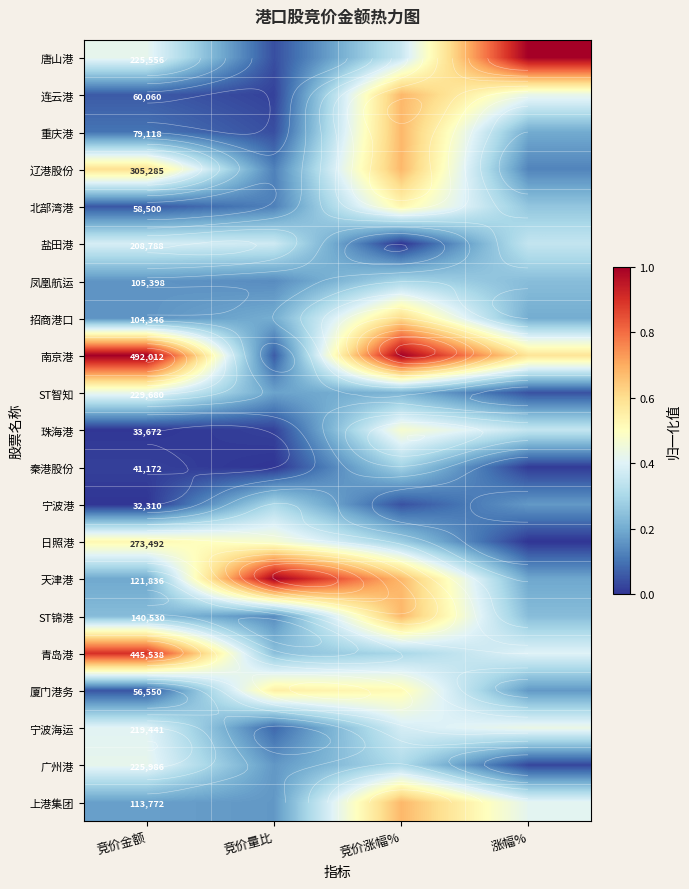

List the series in order of their peak value, highest first.

唐山港, 南京港, 天津港, 青岛港, 连云港, 重庆港, 辽港股份, ST锦港, 上港集团, 招商港口, 厦门港务, 北部湾港, 日照港, 珠海港, 宁波海运, ST智知, 广州港, 盐田港, 宁波港, 凤凰航运, 秦港股份